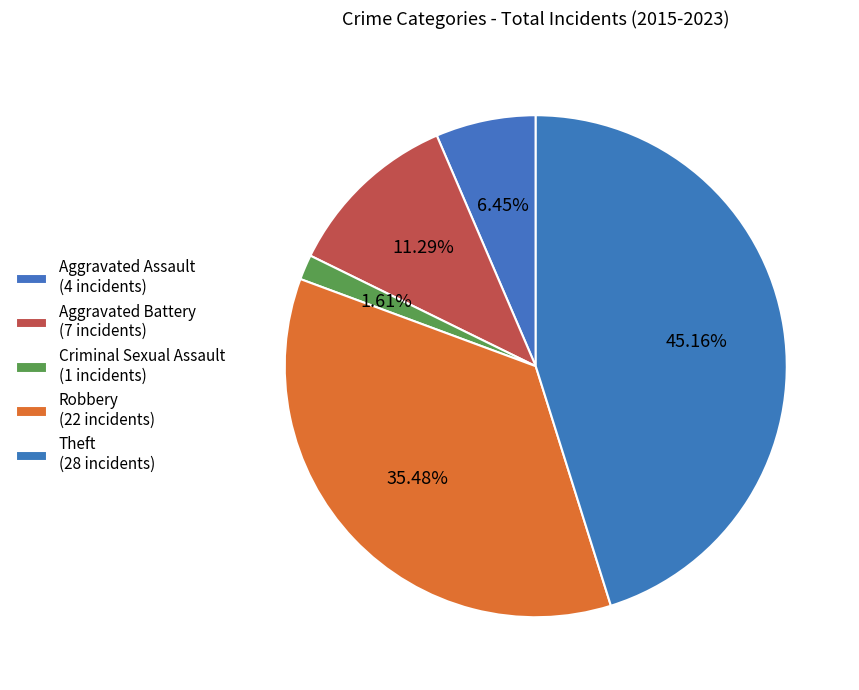

How many slices are in this pie chart?

5